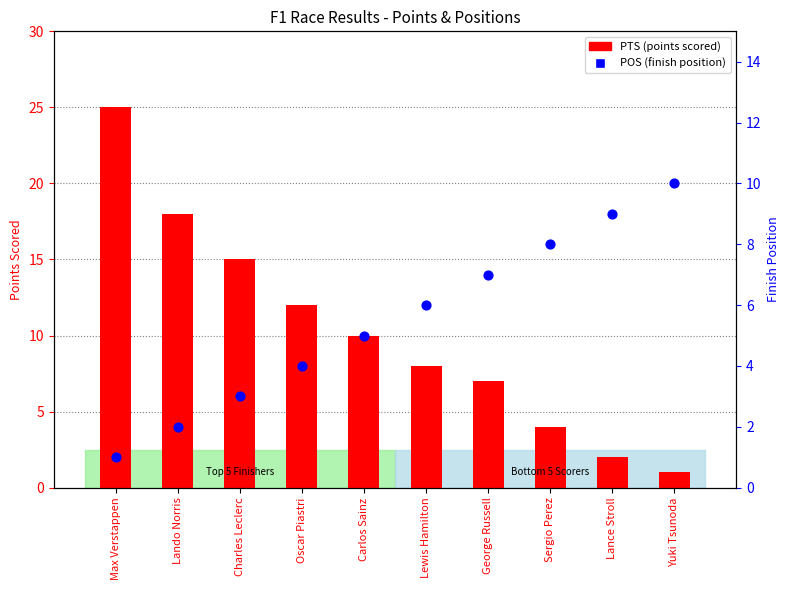

At how many categories does at least one series exceed 9?

6